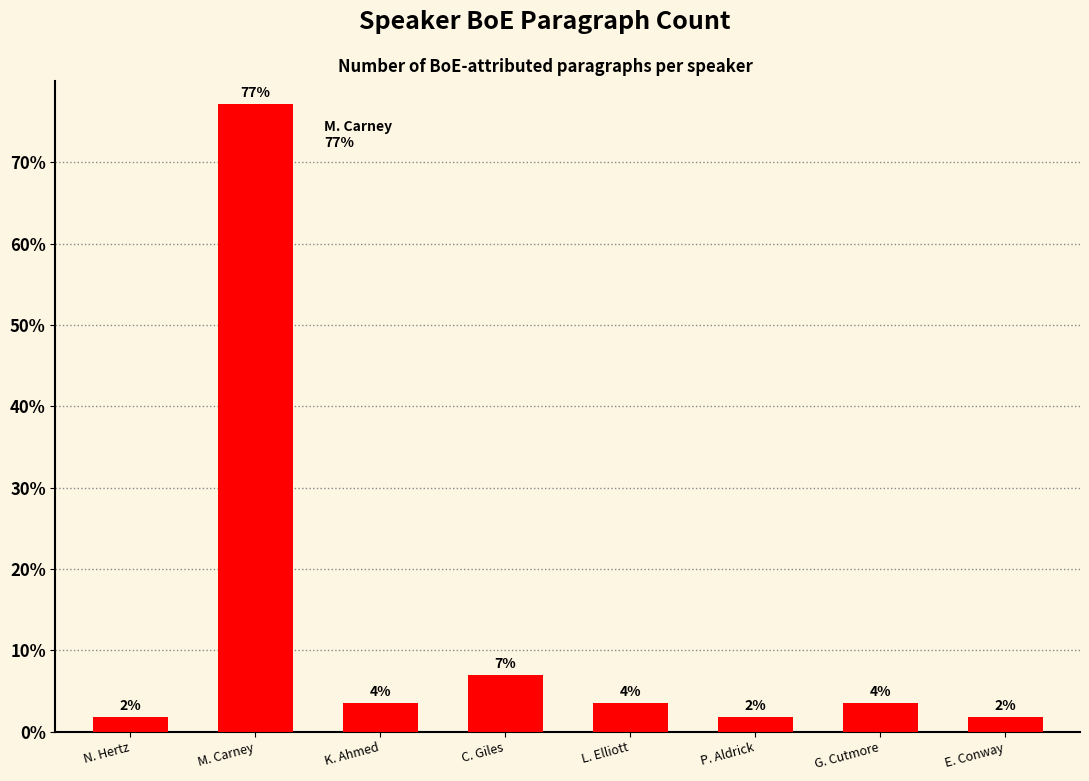

List the labels in order of value, largest first.

M. Carney, C. Giles, K. Ahmed, L. Elliott, G. Cutmore, N. Hertz, P. Aldrick, E. Conway